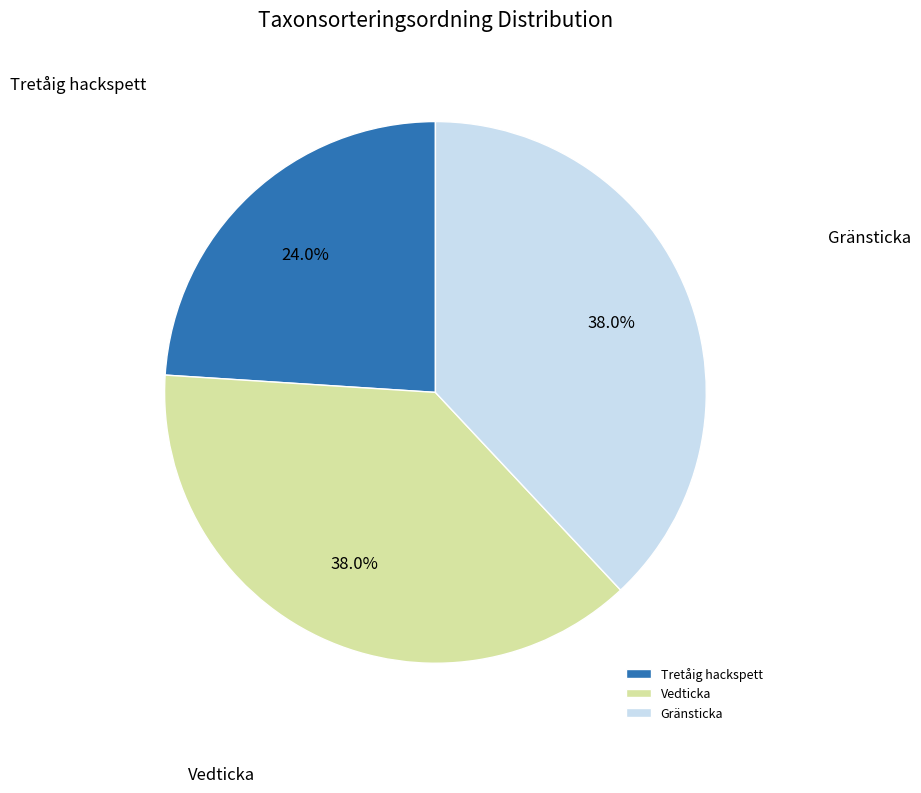

Does Tretåig hackspett represent more than half of the total?

No